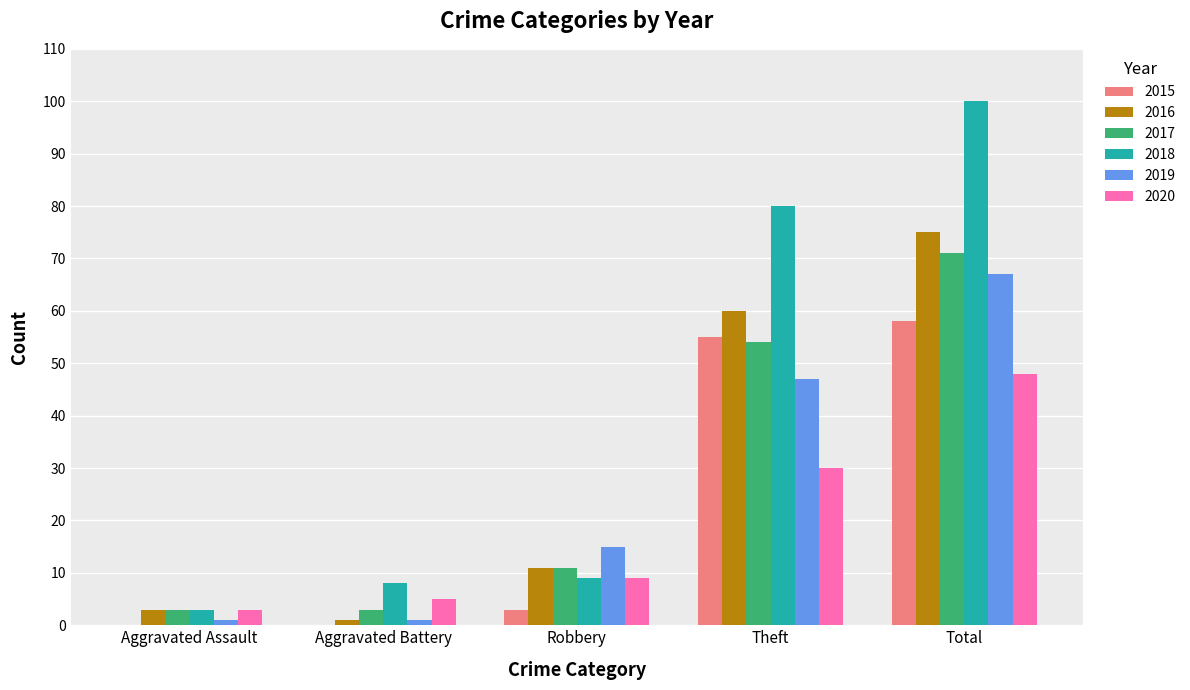

What is the sum of all 2017 values?

142